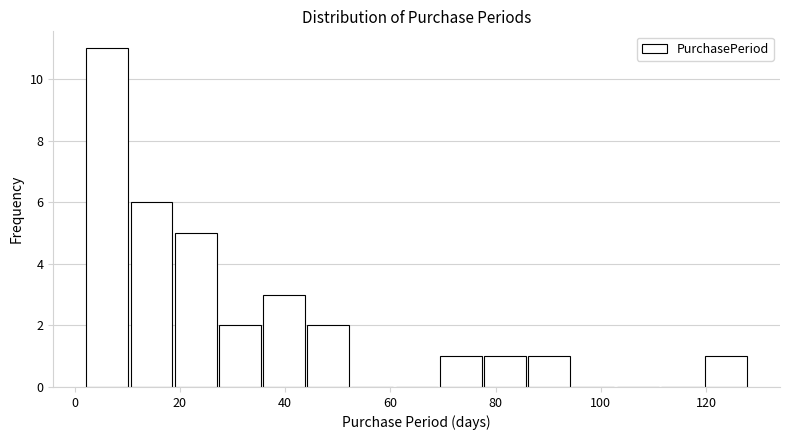

Which range on the x-axis has the tallest bar?

2.0 to 10.4